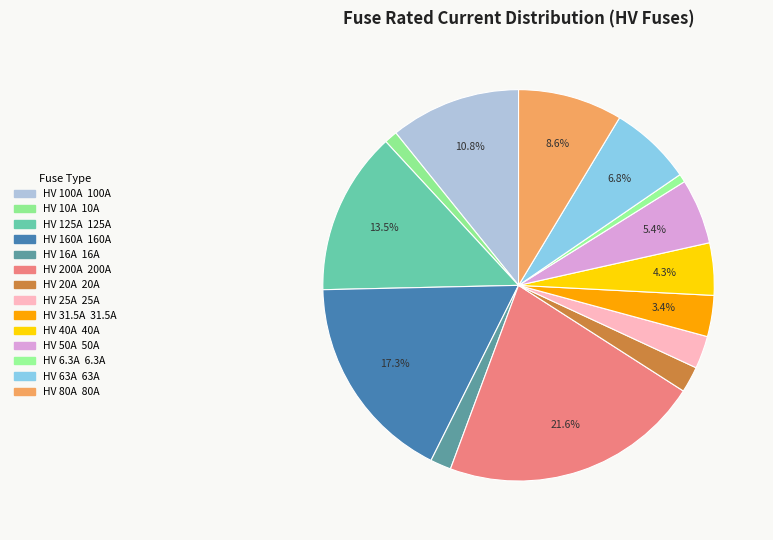

True or false: HV 20A accounts for 13% of the total.

False